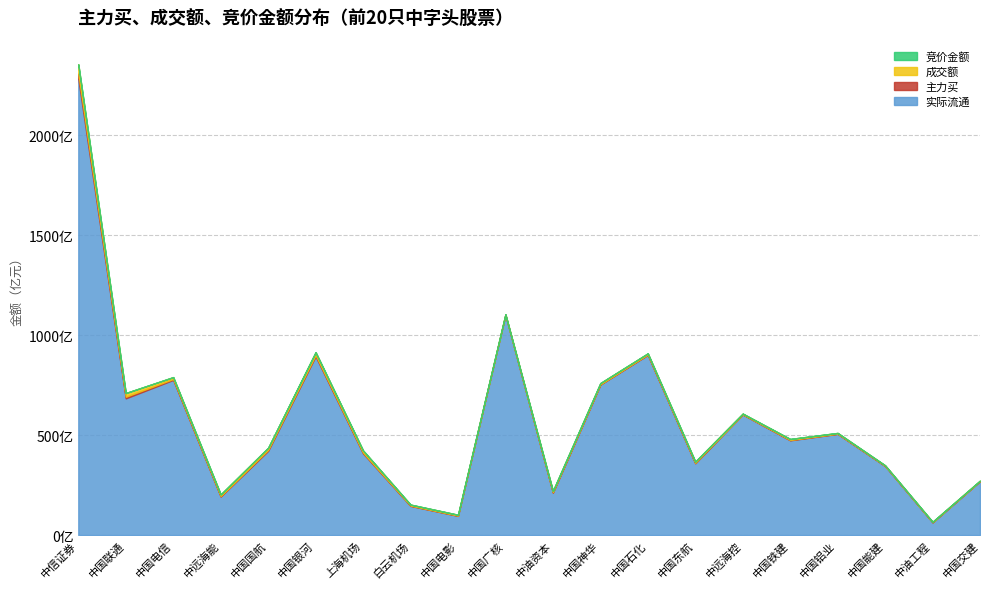

What is the label of the 16th point from the left?

中国铁建